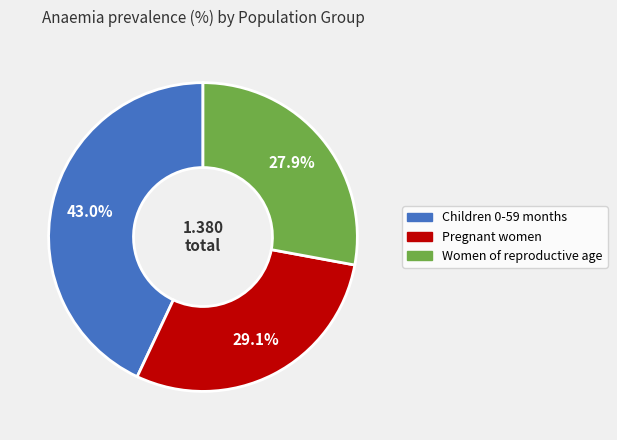

Is there any slice that represents more than half of the pie?

No